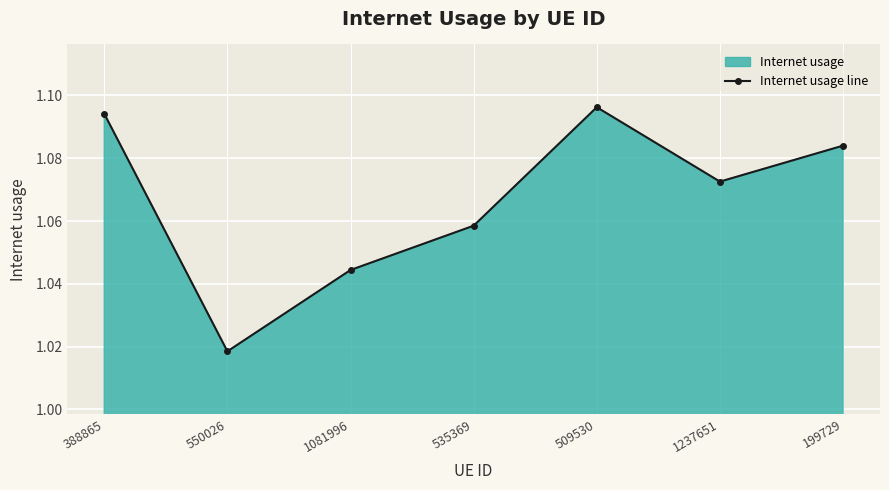

List the labels in order of value, largest first.

509530, 388865, 199729, 1237651, 535369, 1081996, 550026